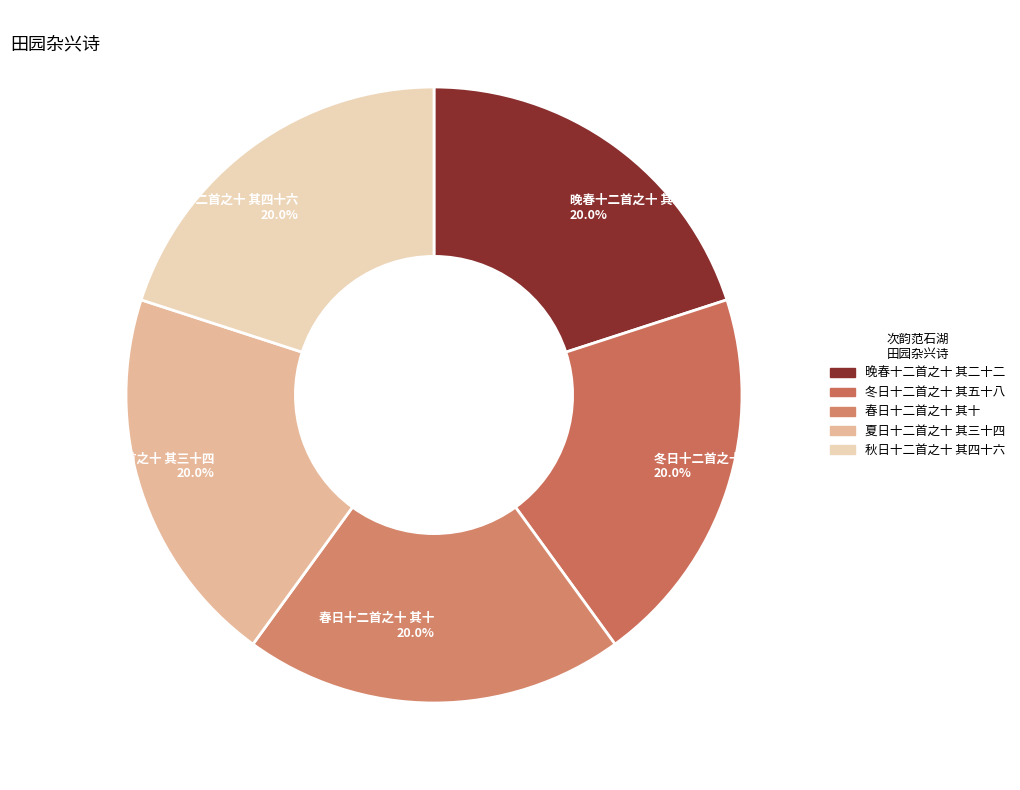

Does any single category account for the majority?

No